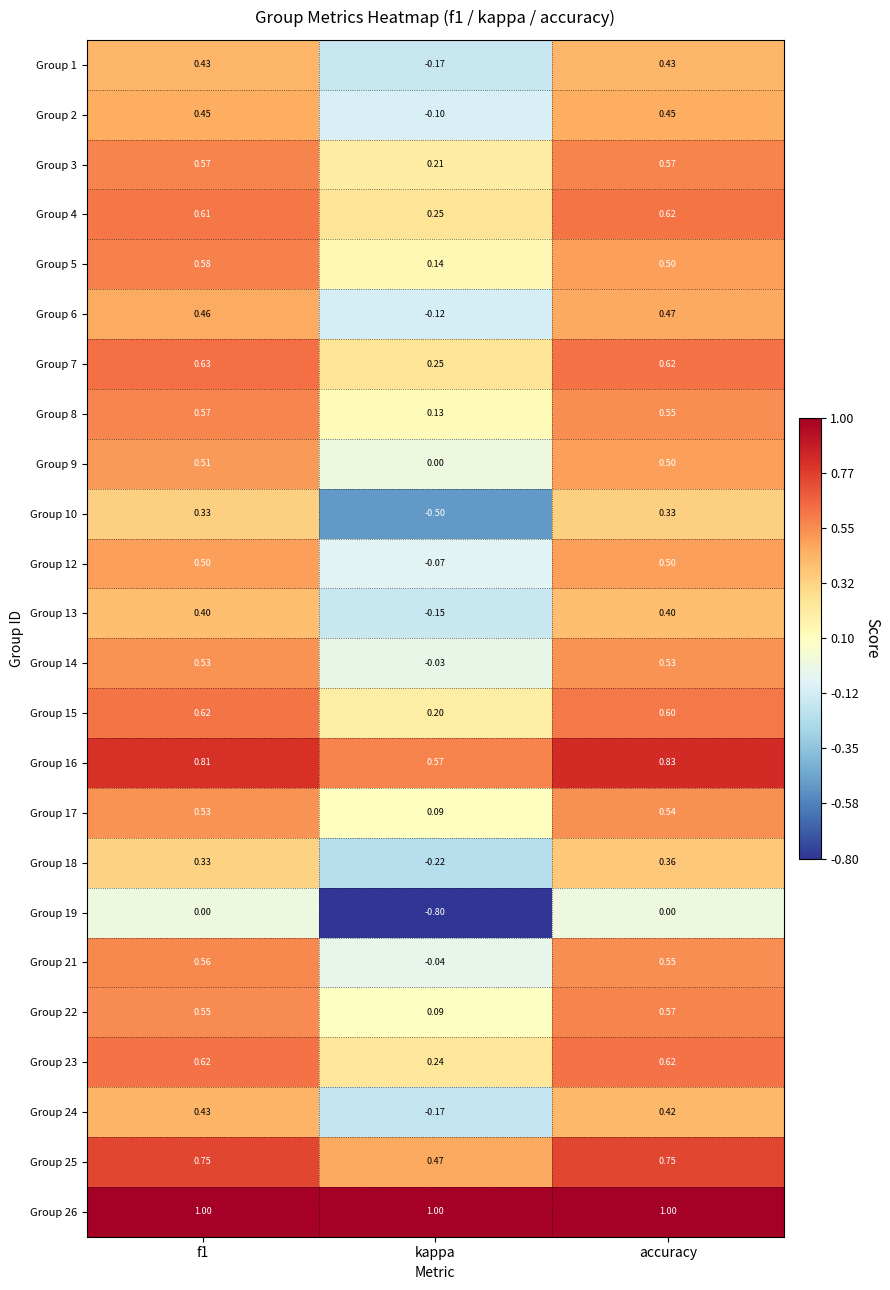

Which category has the lowest value across all series?

kappa